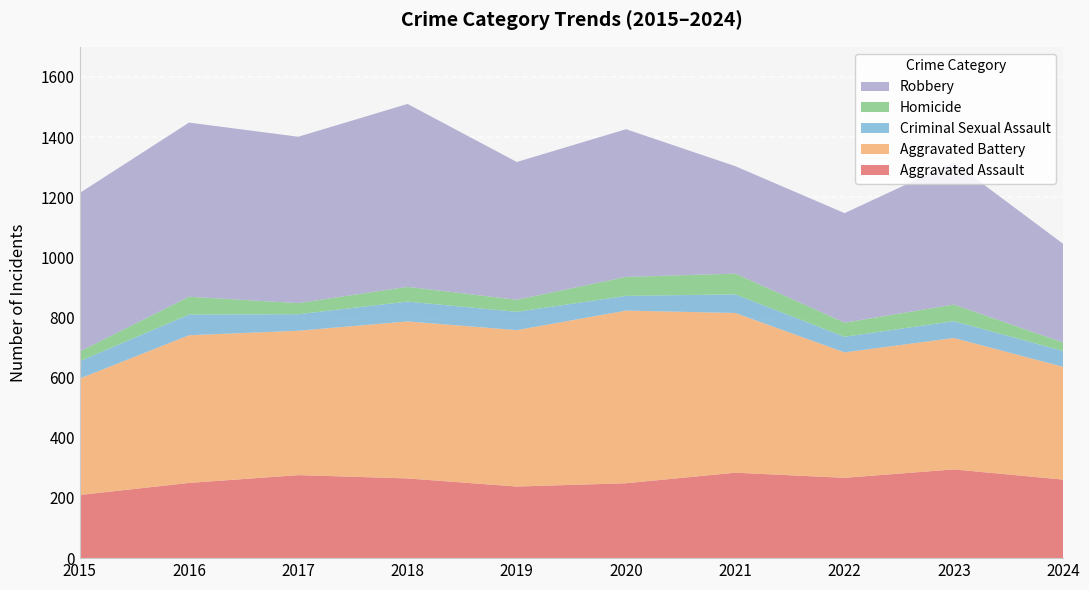

Reading right to left, list all the values displayed in this chart.

Aggravated Assault: 2024=261	2023=295	2022=267	2021=284	2020=249	2019=238	2018=265	2017=276	2016=250	2015=210
Aggravated Battery: 2024=375	2023=437	2022=417	2021=531	2020=574	2019=520	2018=522	2017=480	2016=491	2015=387
Criminal Sexual Assault: 2024=53	2023=56	2022=52	2021=62	2020=49	2019=61	2018=66	2017=55	2016=69	2015=58
Homicide: 2024=28	2023=55	2022=47	2021=69	2020=63	2019=40	2018=49	2017=37	2016=59	2015=32
Robbery: 2024=328	2023=473	2022=364	2021=357	2020=491	2019=458	2018=608	2017=553	2016=579	2015=527